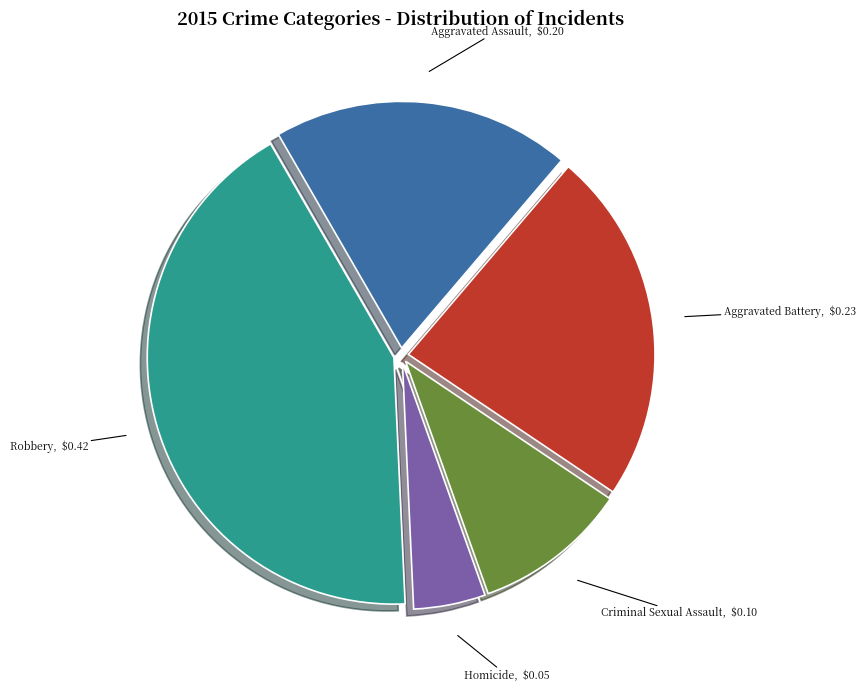

Approximately how many times larger is the value at Aggravated Assault compared to Robbery?

0.5